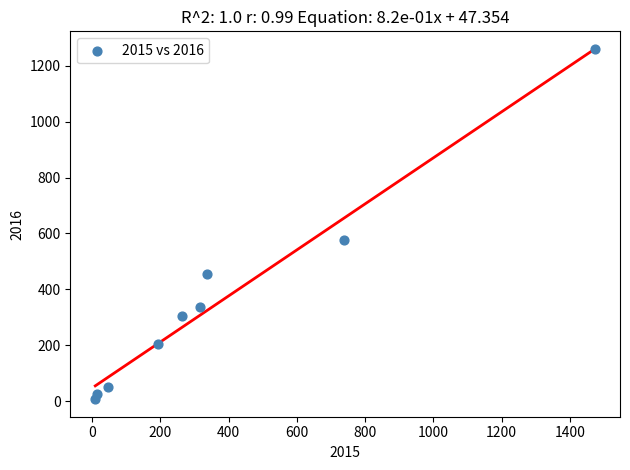

What Y value in the scatter plot is closest to 633?

576